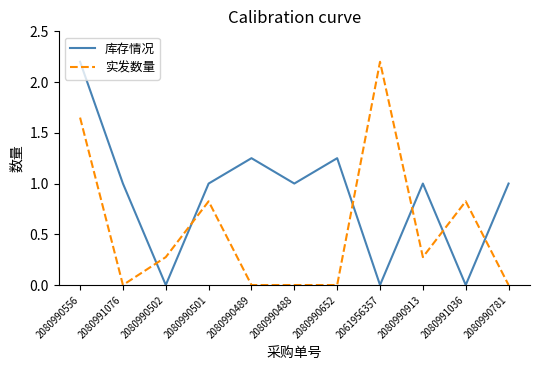

At which category does 库存情况 reach its first local valley?

2080990502